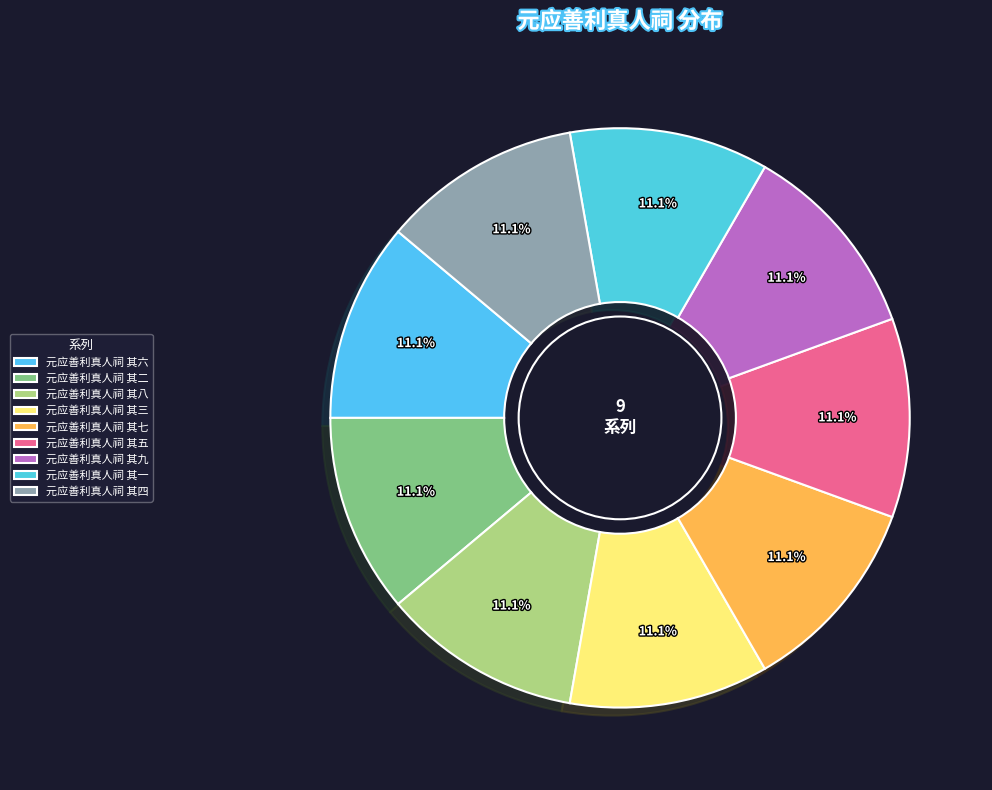

Between 元应善利真人祠 其二 and 元应善利真人祠 其七, which is larger?

元应善利真人祠 其七